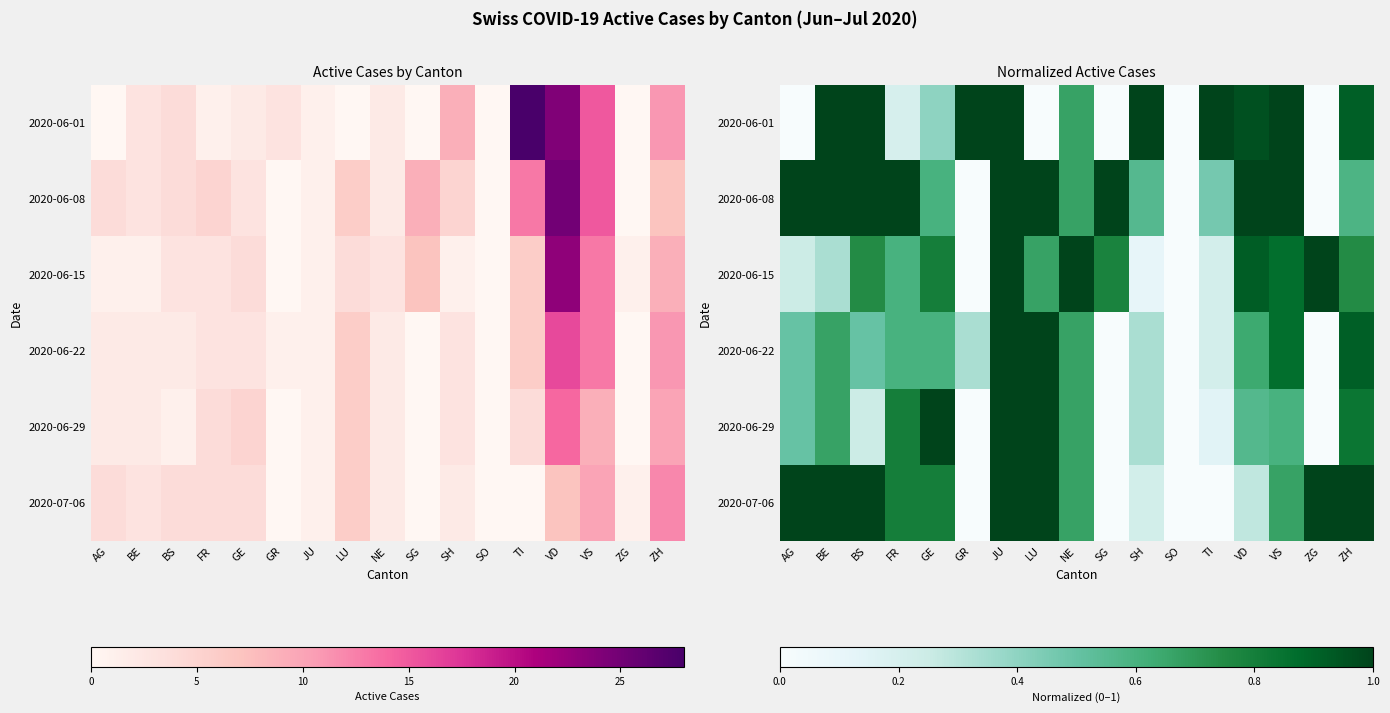

At which label is 2020-06-01 closest to 0?

AG